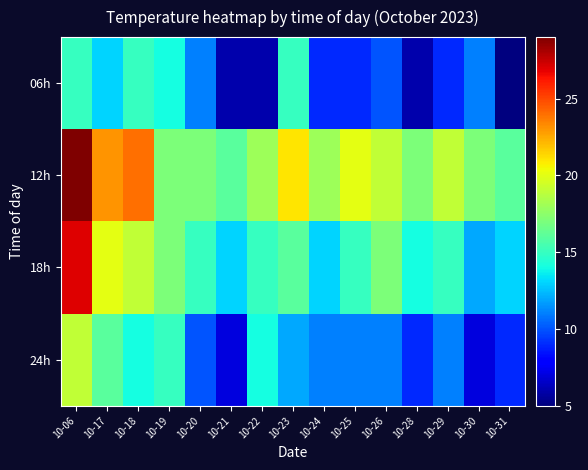

Which has a higher value, 10-31 or 10-18?

10-18